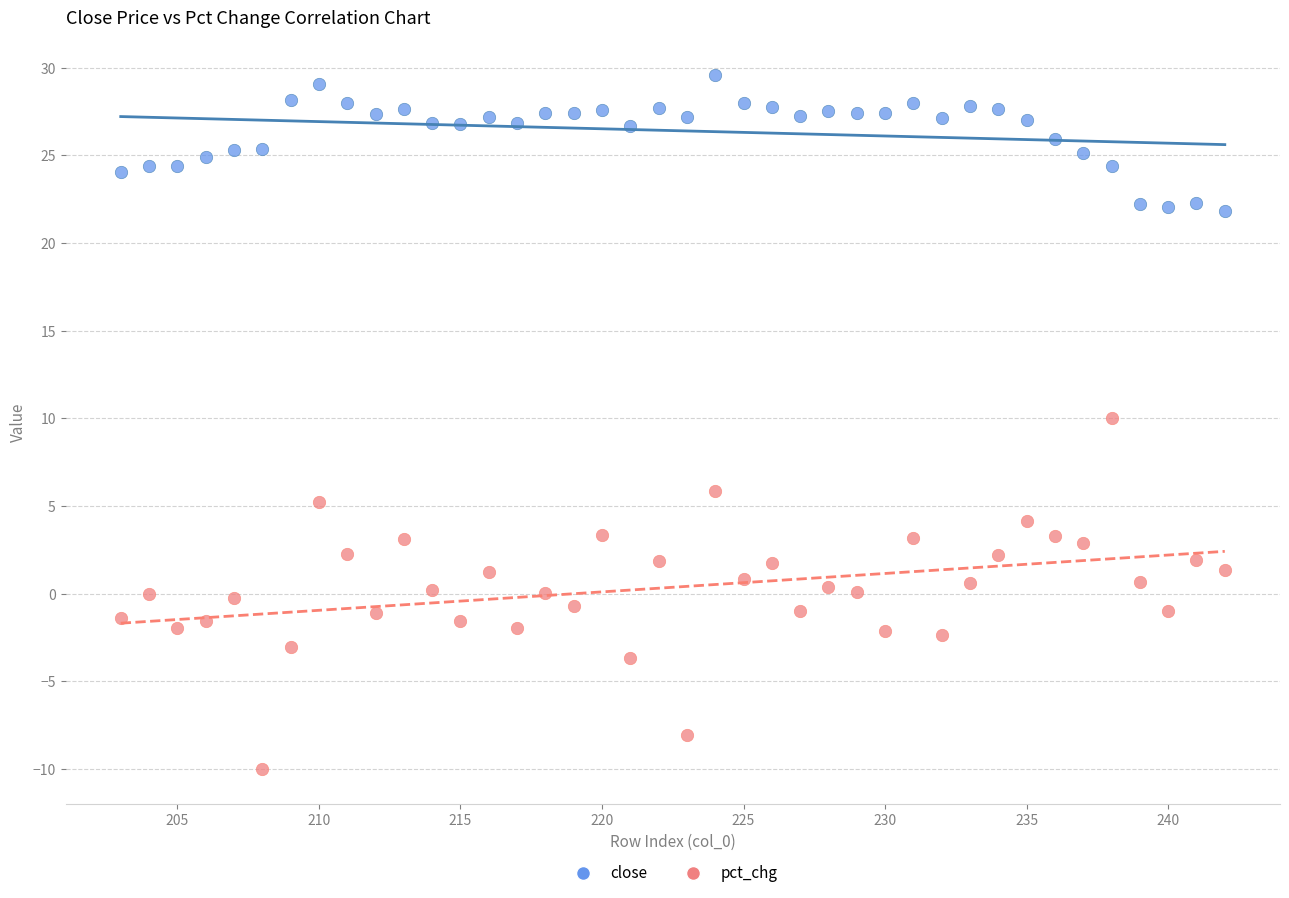

Which series contains the lowest Y value?

pct_chg